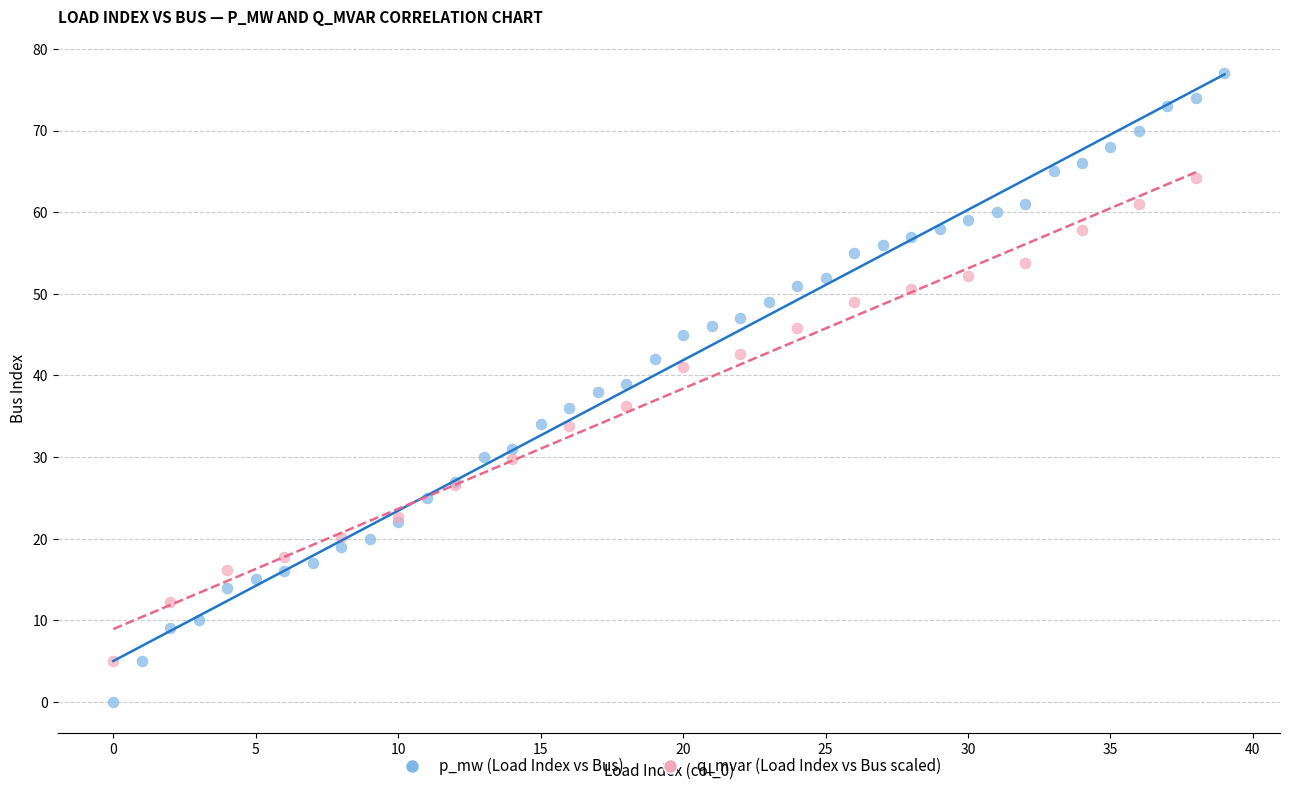

Which series reaches the minimum Y coordinate?

p_mw (Load Index vs Bus)